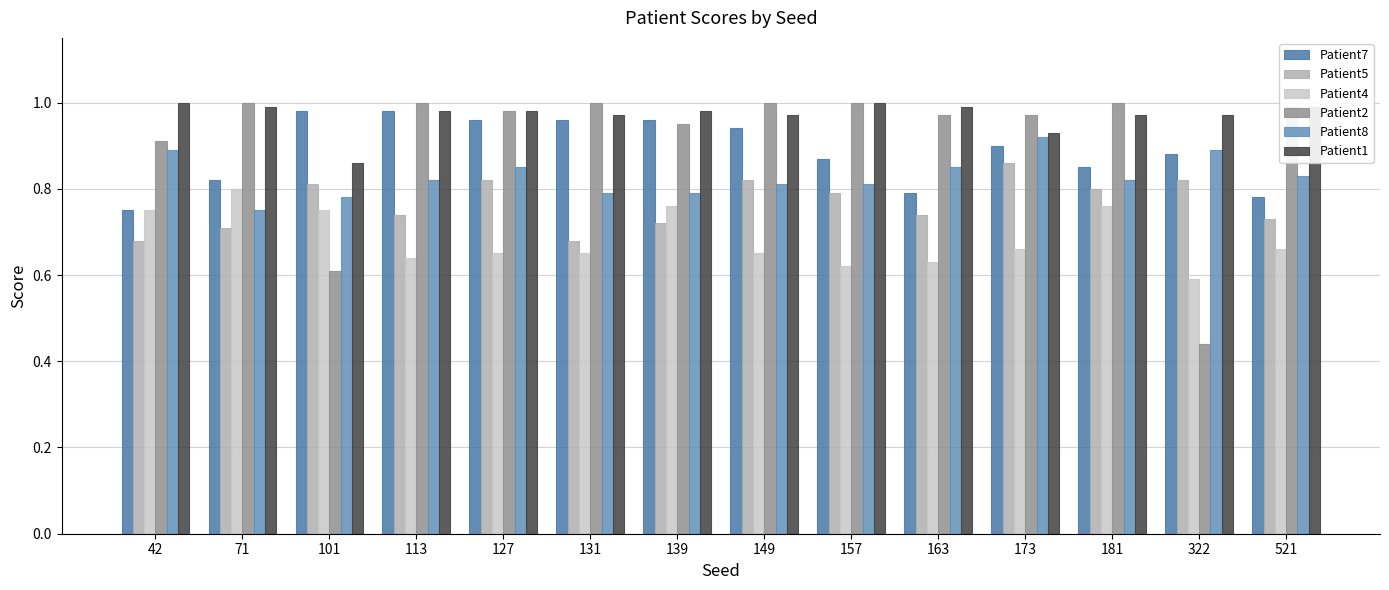

At which label is Patient1 closest to 0?

101